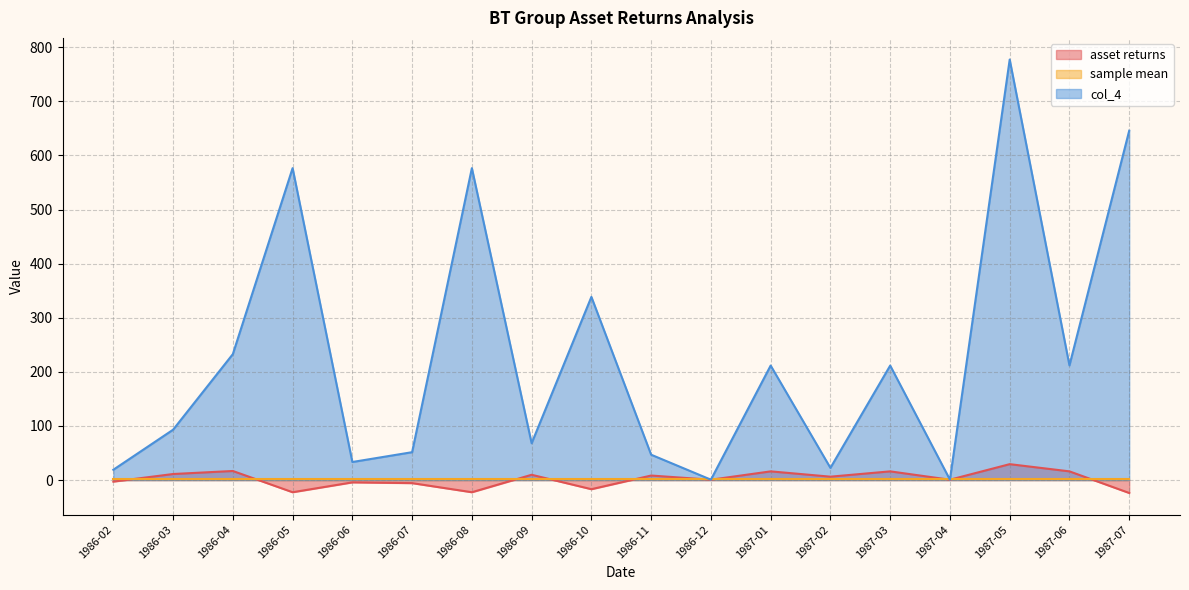

Count the number of categories in the chart.

18